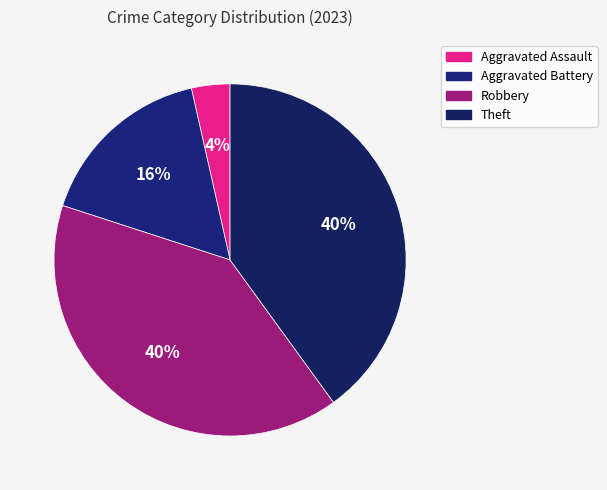

To the nearest percent, what is the difference between the Robbery and Aggravated Battery slice percentages?

24%